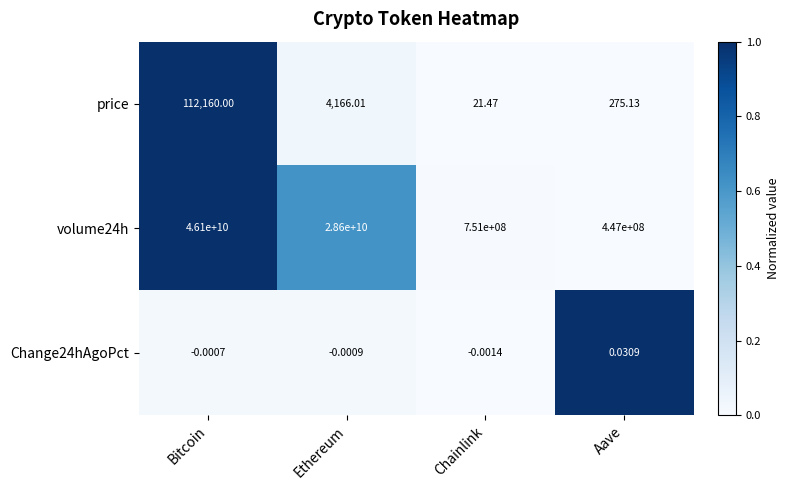

Which label corresponds to the largest value in the chart?

Bitcoin